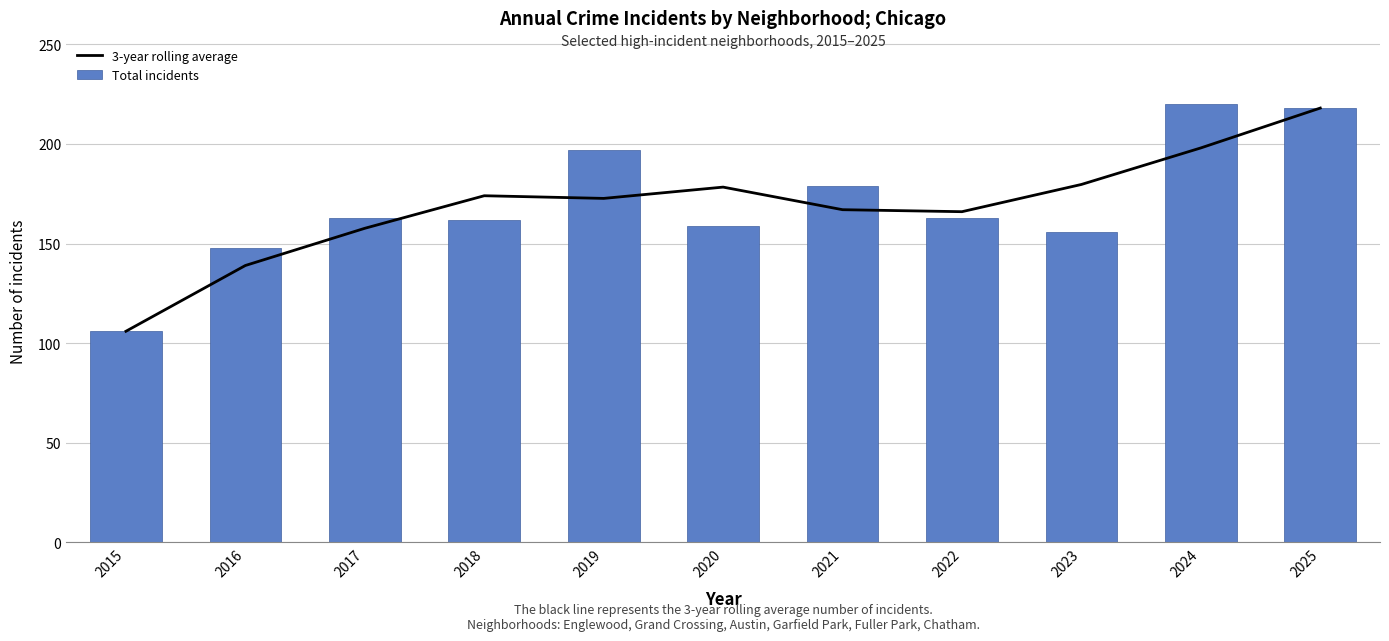

How many groups of bars are there?

11